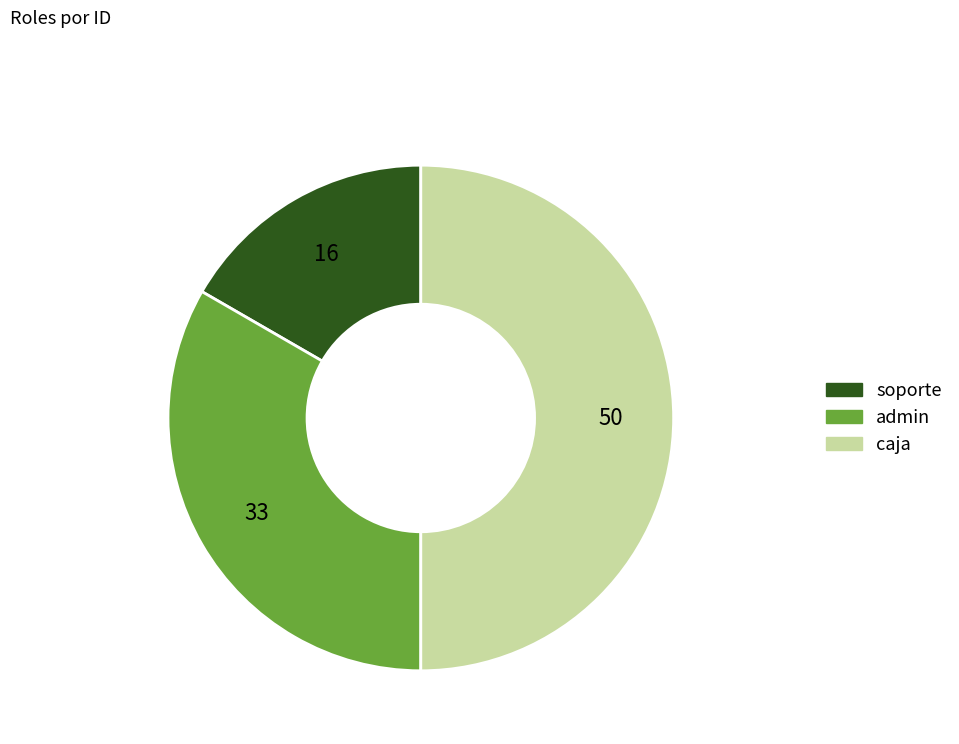

Does soporte represent more than half of the total?

No